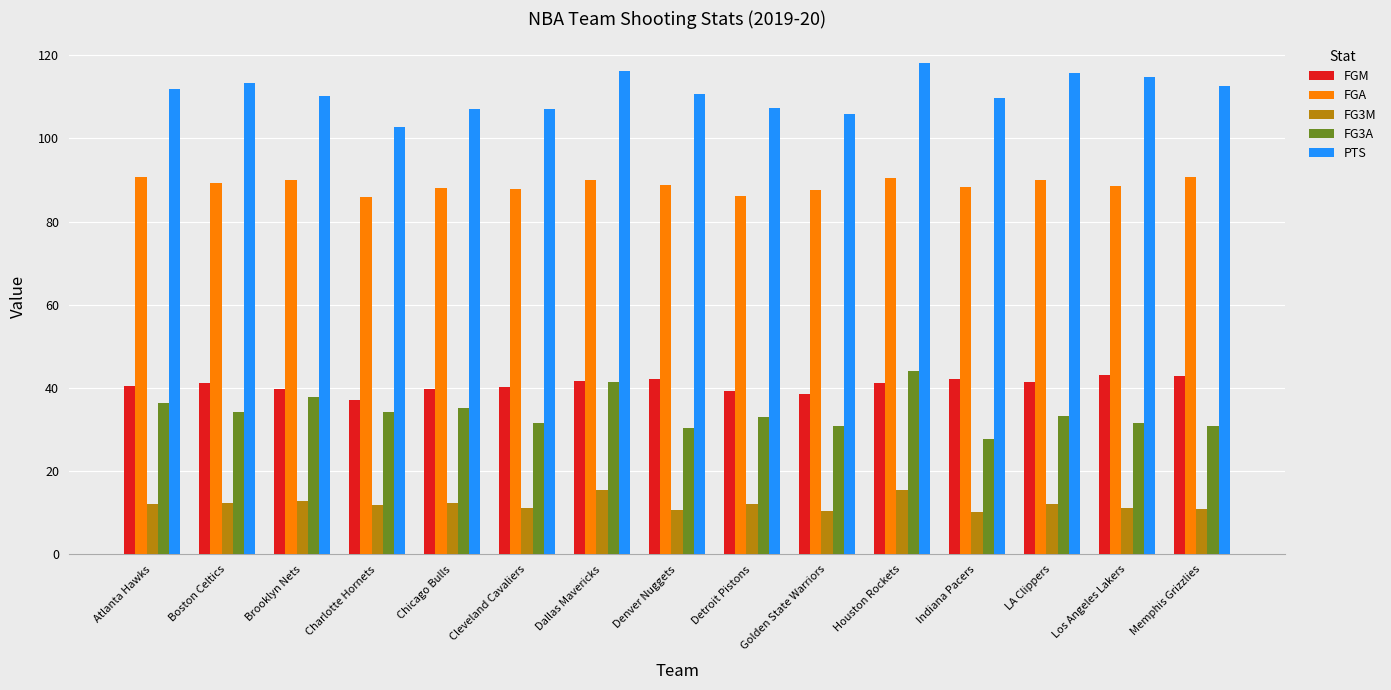

What is the maximum value for FGA?

90.8